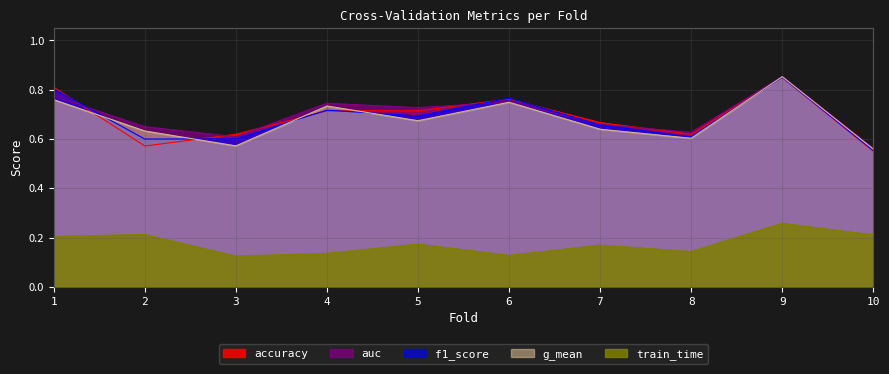

What is the greatest value displayed?

0.9